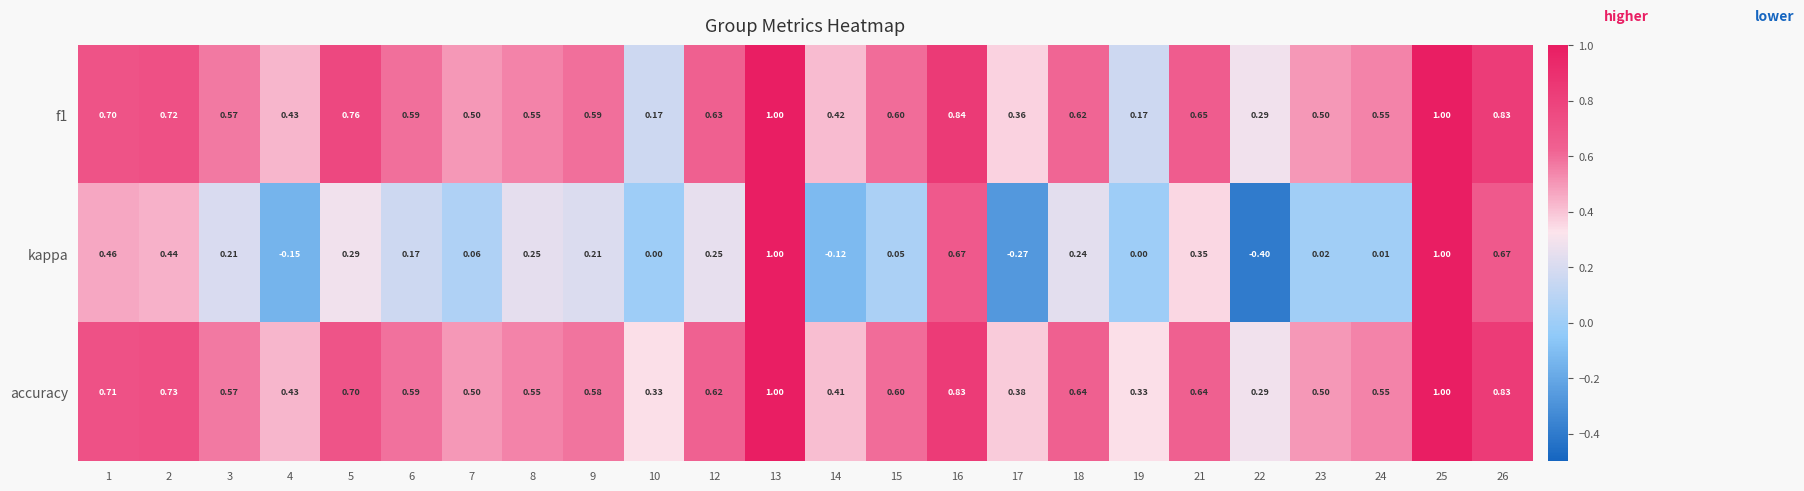

Which series changed the most between 17 and 22?

kappa